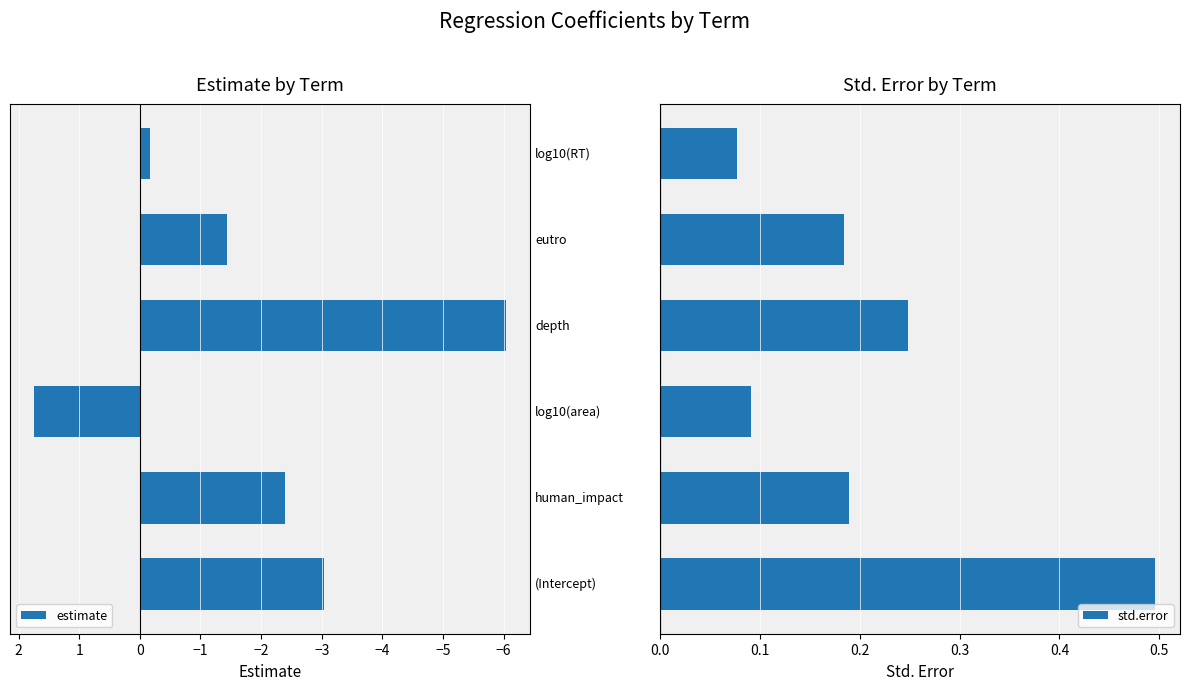

What is the highest value of the estimate series?

1.8